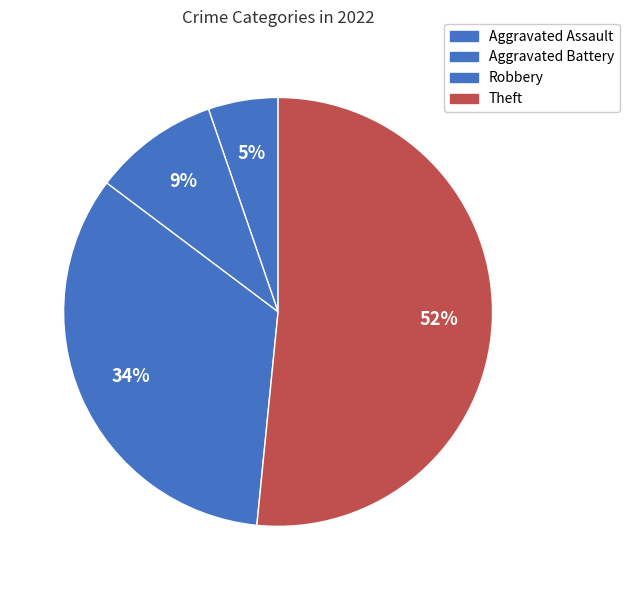

To the nearest percent, what portion does Aggravated Assault represent?

5%